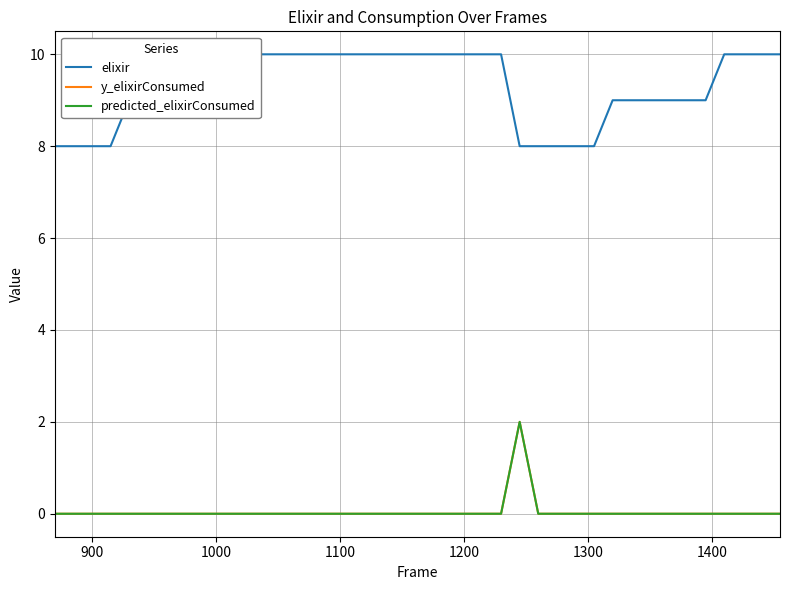

Reading right to left, transcribe all the data shown in this chart.

elixir: 10	10	10	10	9	9	9	9	9	9	8	8	8	8	8	10	10	10	10	10	10	10	10	10	10	10	10	10	10	10	9	9	9	9	9	9	8	8	8	8
y_elixirConsumed: 0	0	0	0	0	0	0	0	0	0	0	0	0	0	2	0	0	0	0	0	0	0	0	0	0	0	0	0	0	0	0	0	0	0	0	0	0	0	0	0
predicted_elixirConsumed: 0	0	0	0	0	0	0	0	0	0	0	0	0	0	2	0	0	0	0	0	0	0	0	0	0	0	0	0	0	0	0	0	0	0	0	0	0	0	0	0